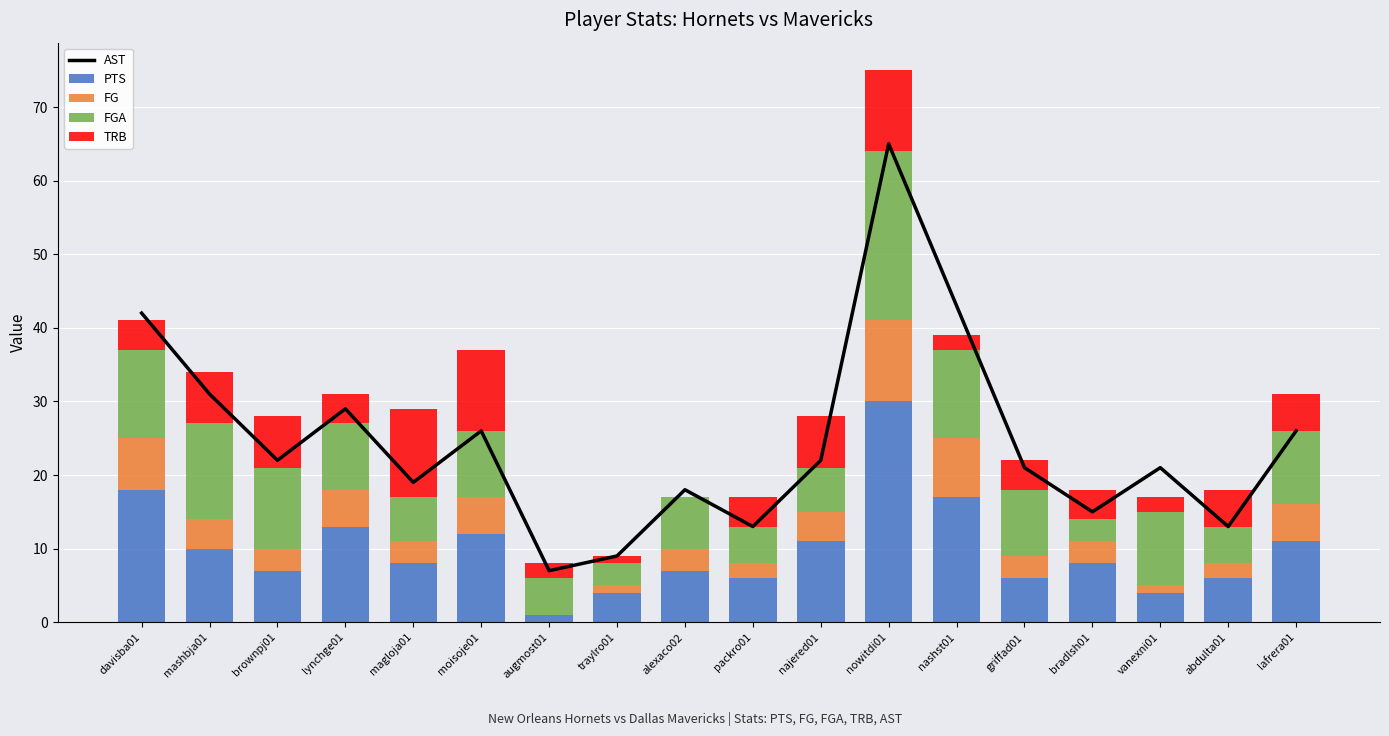

How many groups of bars are there?

18